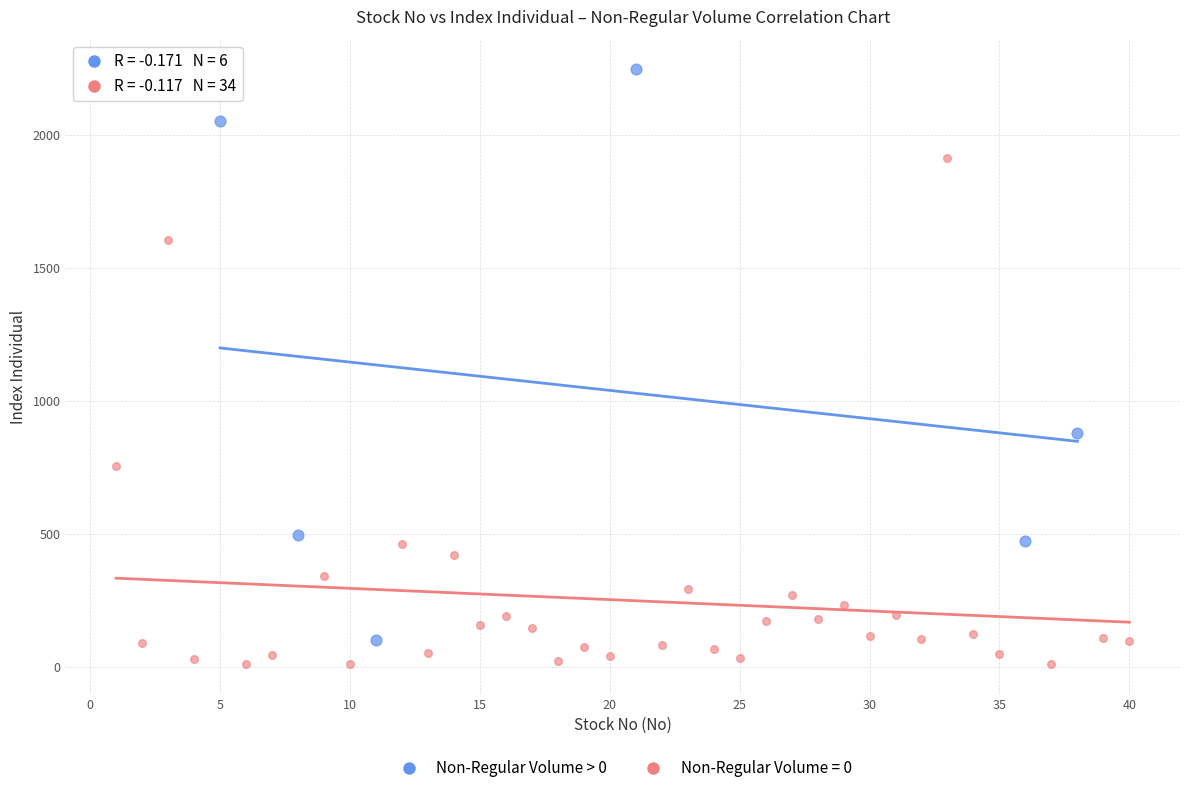

Which series has the widest spread of Y values?

Non-Regular Volume > 0